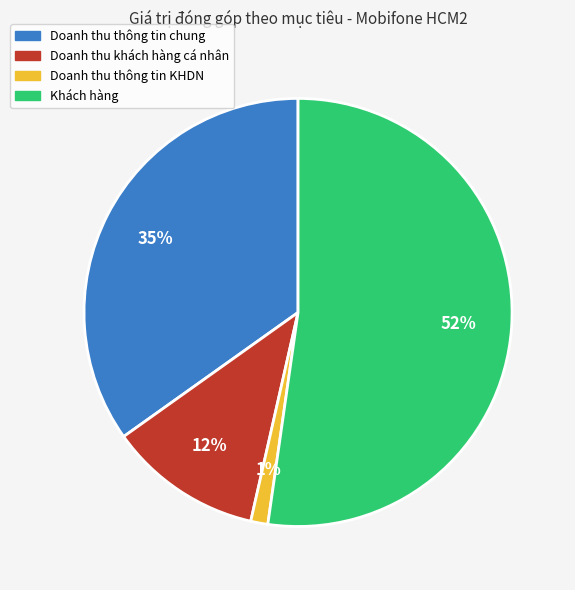

The Doanh thu thông tin KHDN slice represents 1% of the pie. True or false?

True